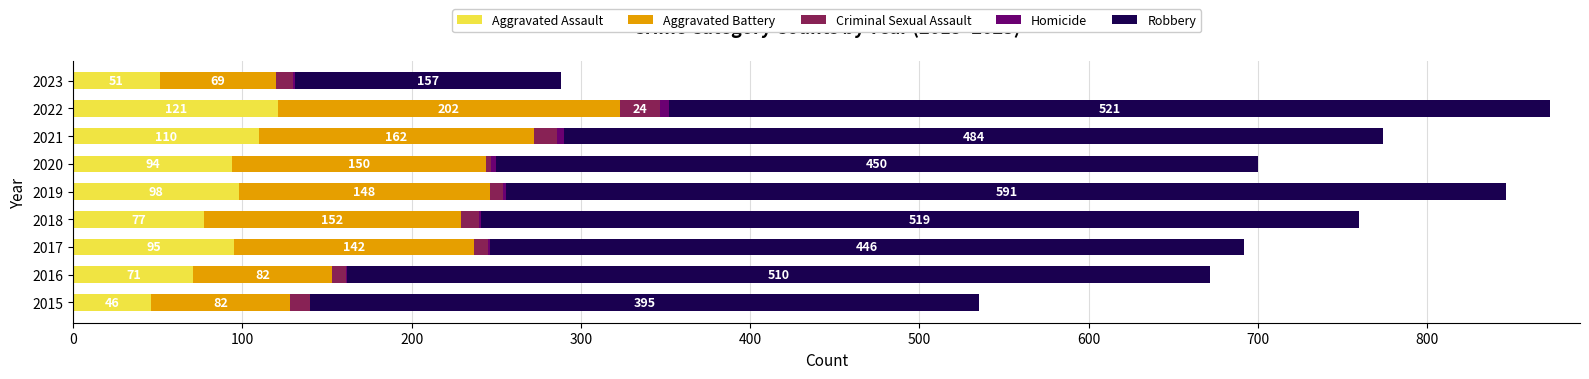

At which category is the sum across all series the highest?

2022